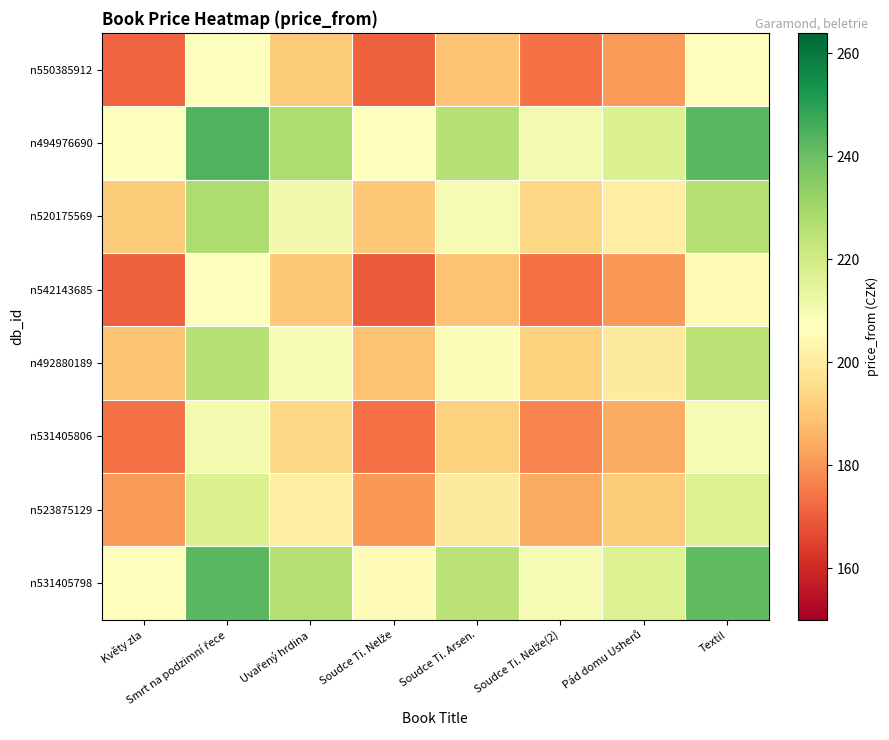

Which has a higher value, Soudce Ti. Nelže or Pád domu Usherů?

Pád domu Usherů